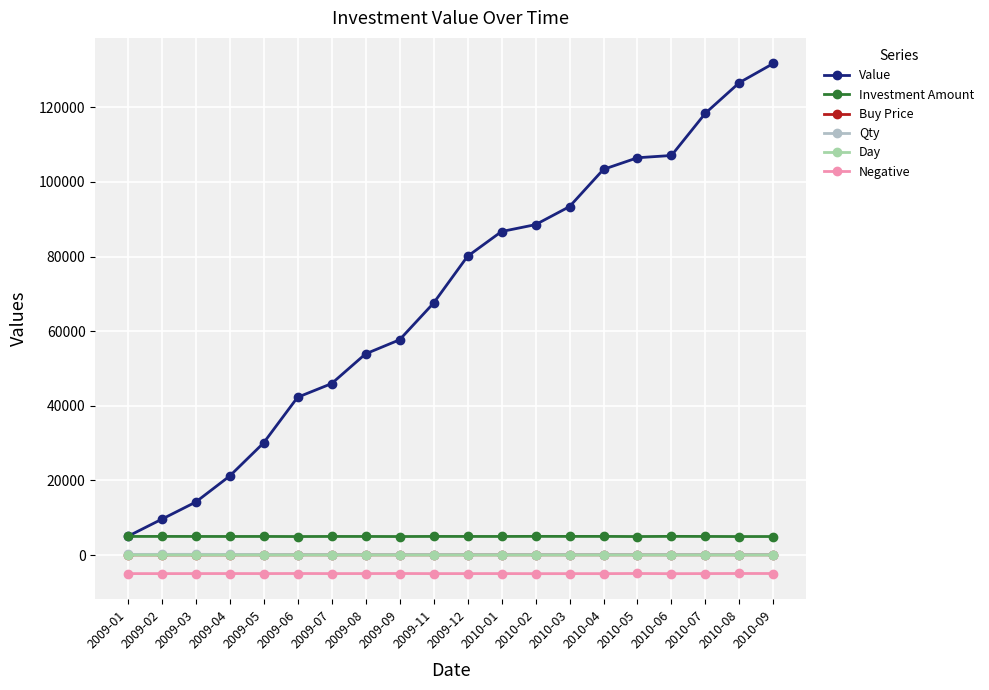

How many lines are shown in the chart?

6